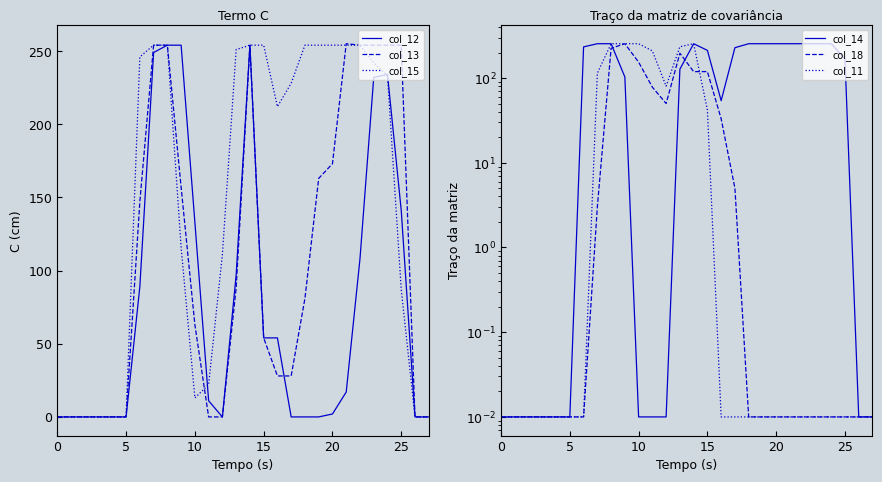

The col_15 series shows 254 at 20. True or false?

True